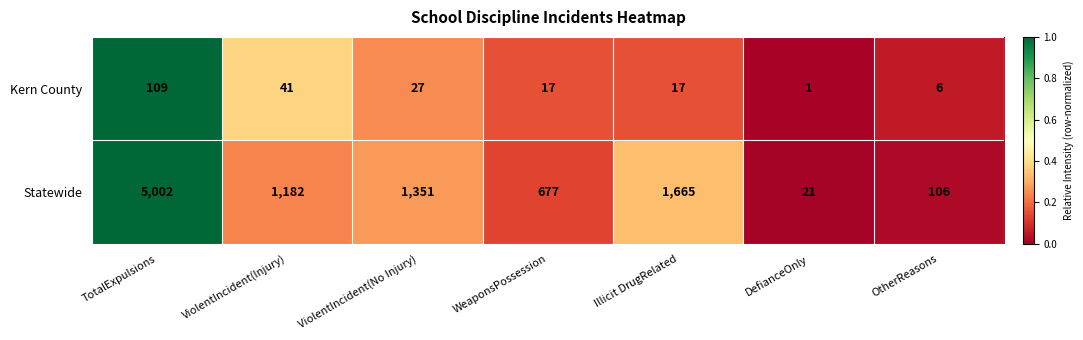

What is the sum of all Statewide values?

10004